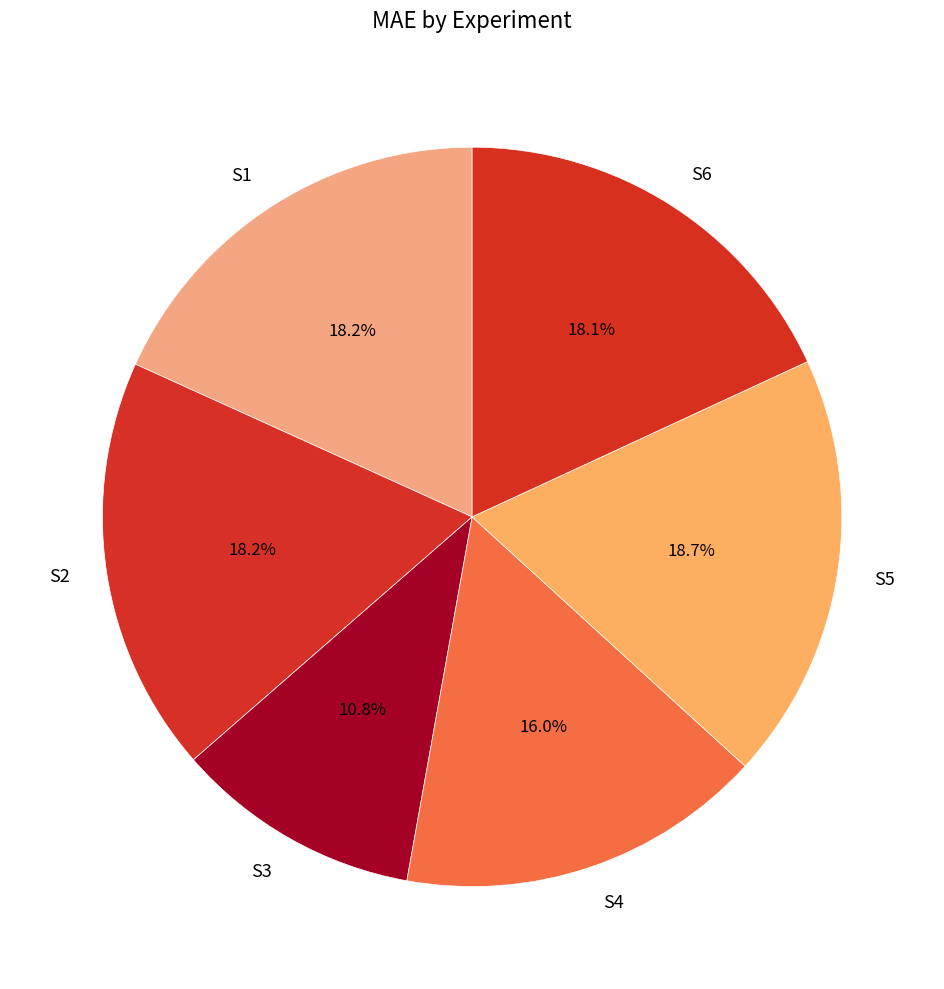

How many segments does this pie chart have?

6